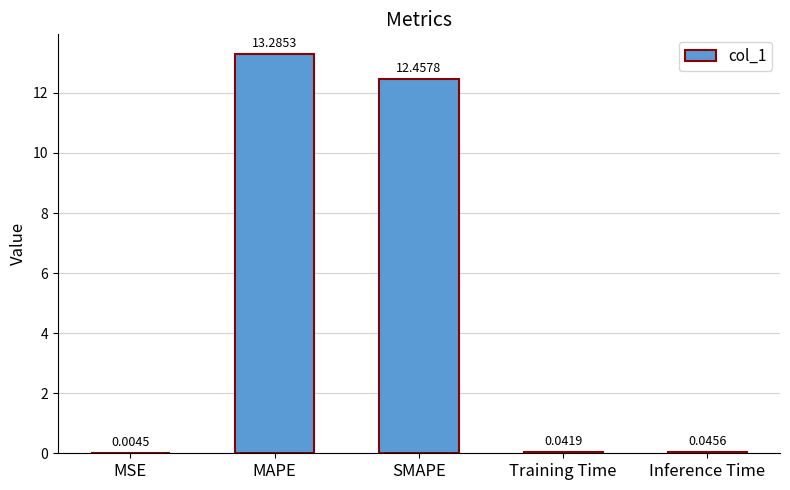

What is the sum of the values at SMAPE and Inference Time?

12.5